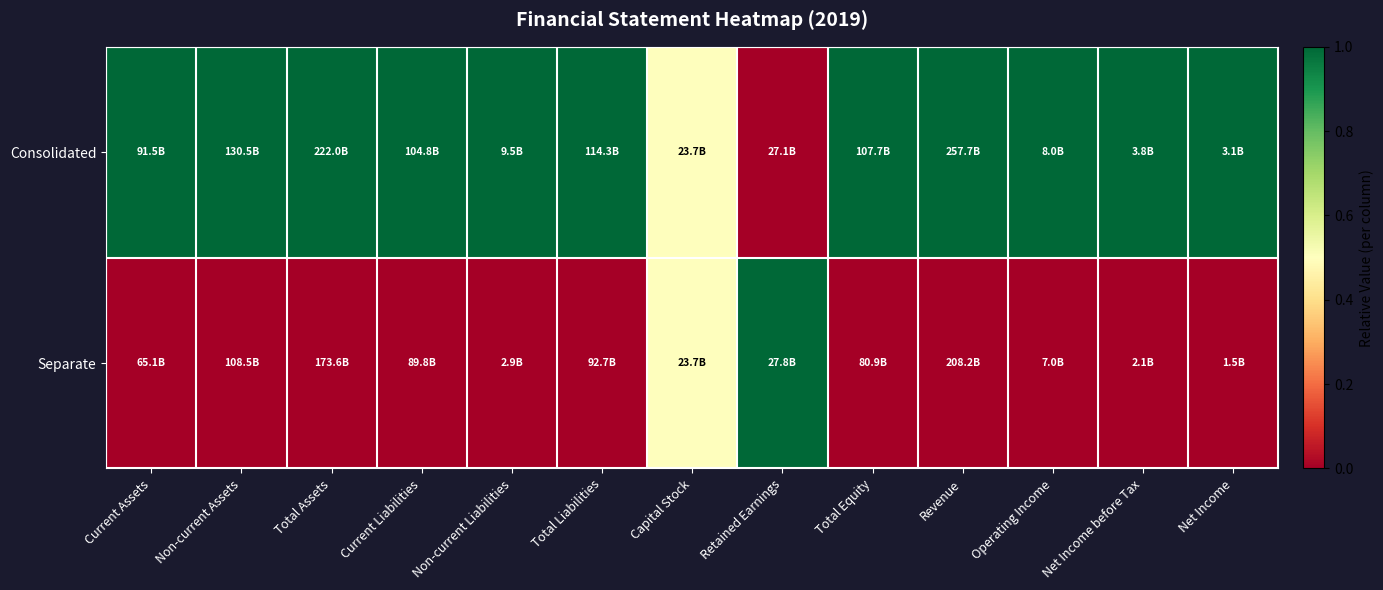

List the series in order of their peak value, highest first.

Consolidated, Separate